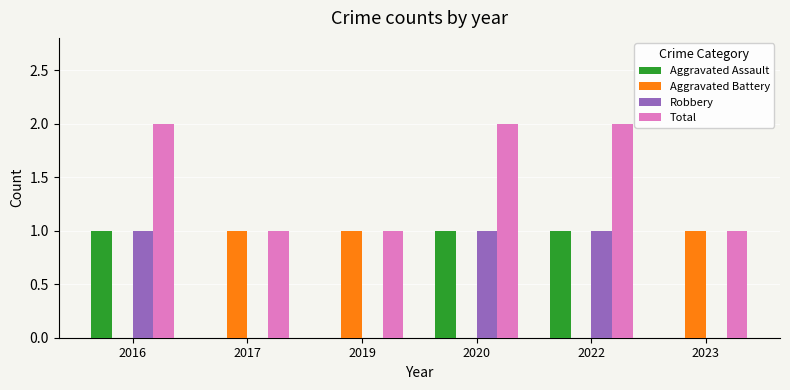

Read the Total value at 2019.

1